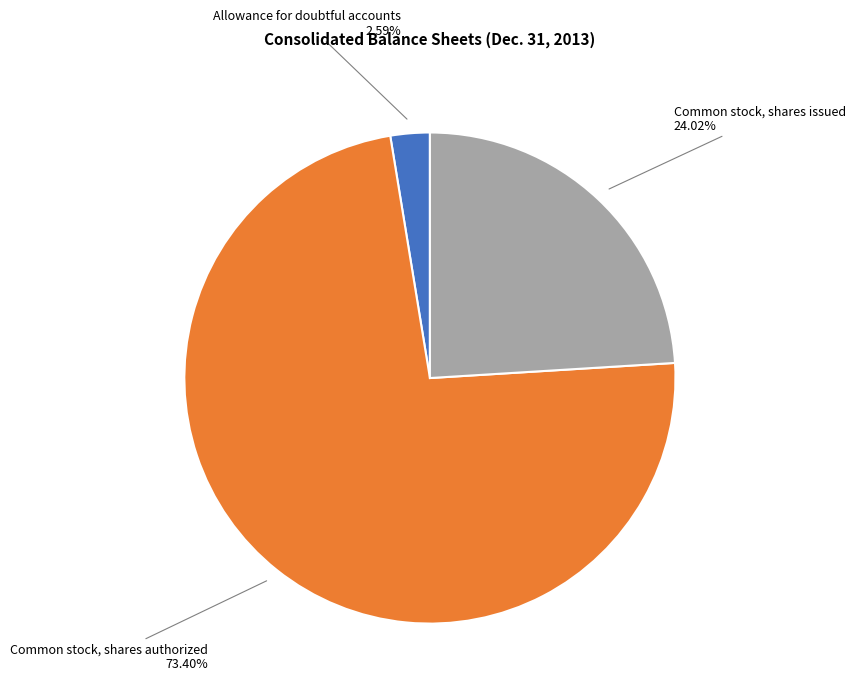

Is there any slice that represents more than half of the pie?

Yes